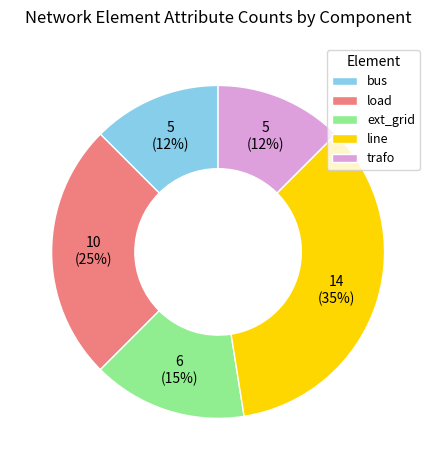

What percentage is the load slice, to the nearest percent?

25%